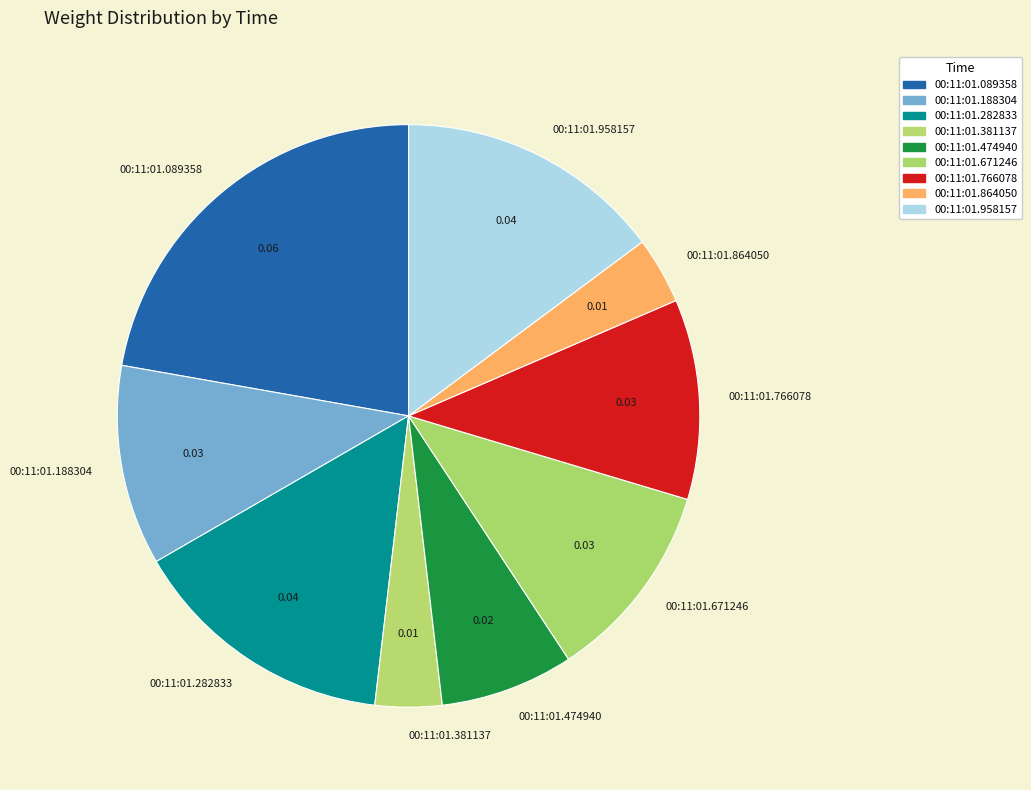

Is the sum of 00:11:01.381137 and 00:11:01.864050 greater than half?

No